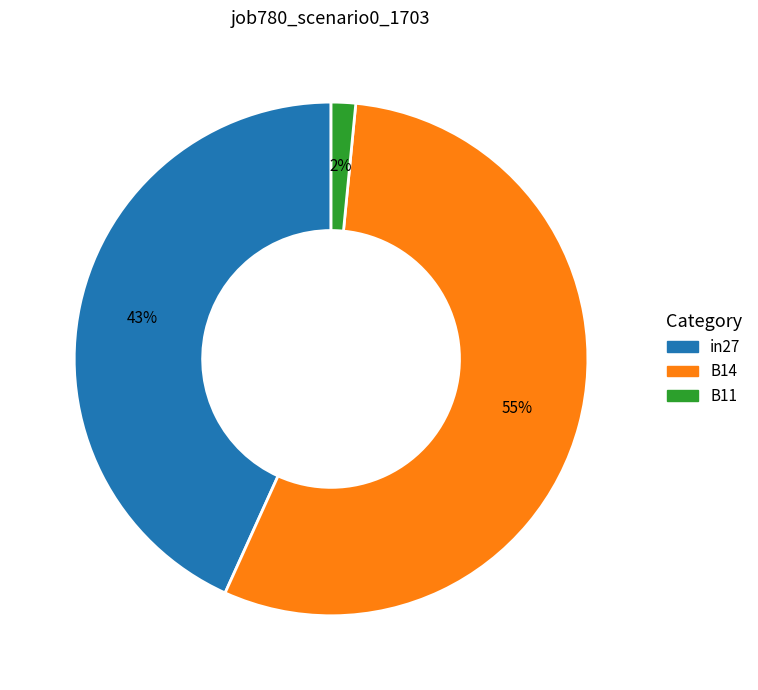

Combined, do B11 and B14 account for over 50%?

Yes